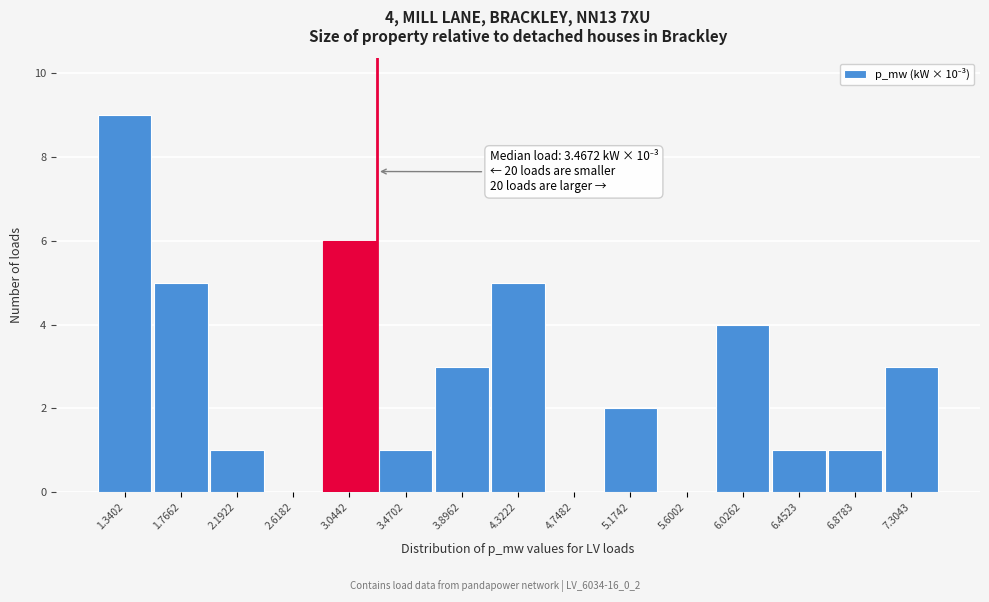

Reading left to right, what are all the values shown in this chart?

1.3402=9	1.7662=5	2.1922=1	2.6182=0	3.0442=6	3.4702=1	3.8962=3	4.3222=5	4.7482=0	5.1742=2	5.6002=0	6.0262=4	6.4523=1	6.8783=1	7.3043=3